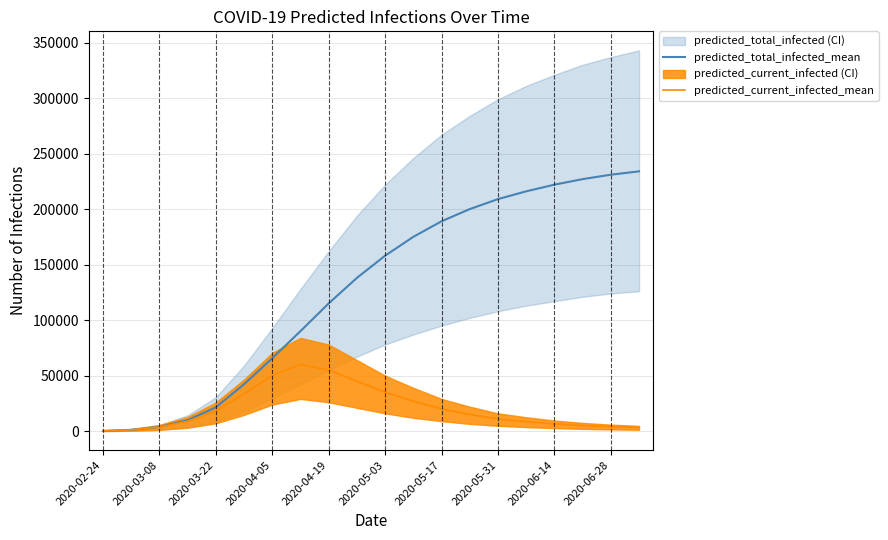

What is the lowest value of the predicted_current_infected_mean series?

169